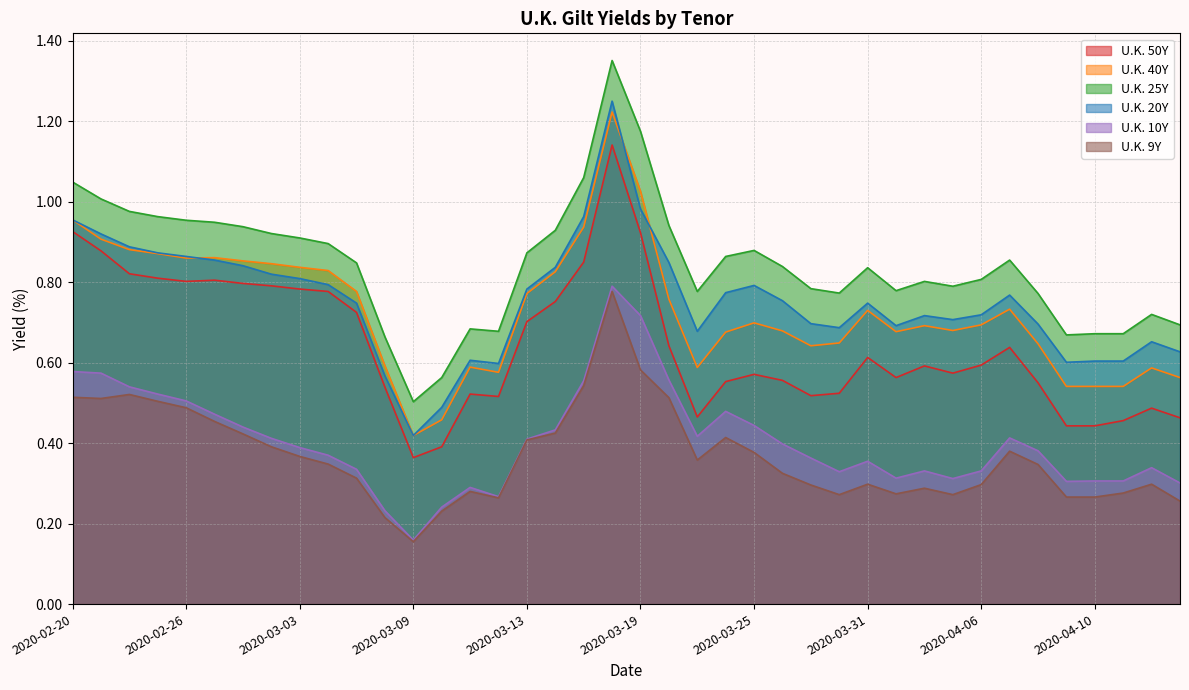

The U.K. 50Y series shows 0.3 at 2020-06-01. True or false?

False